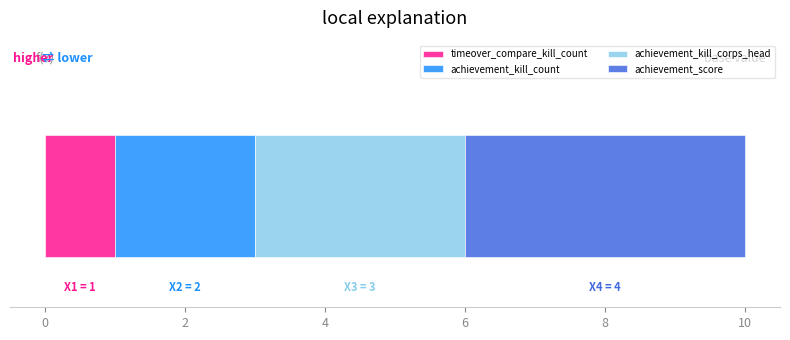

How many categories are shown in the chart?

1